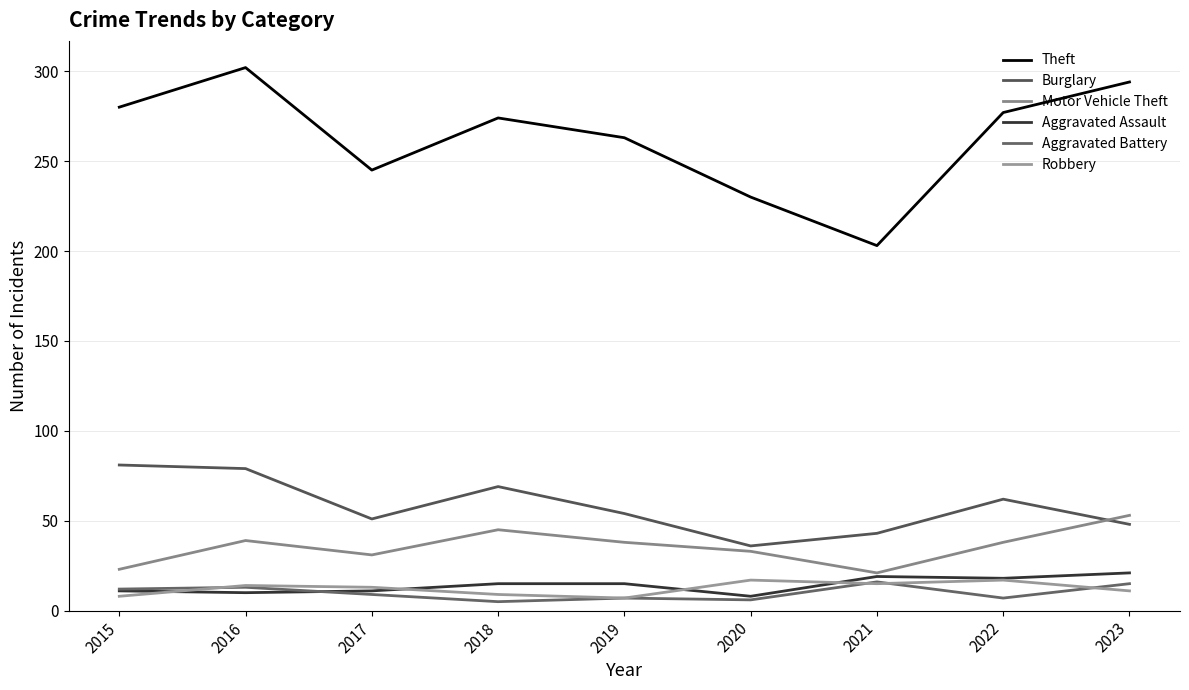

What is the average value of the Motor Vehicle Theft series?

36